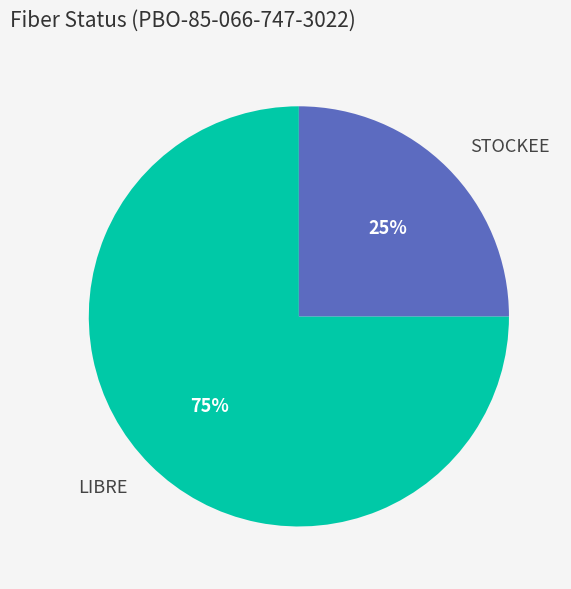

Is the sum of STOCKEE and LIBRE greater than half?

Yes